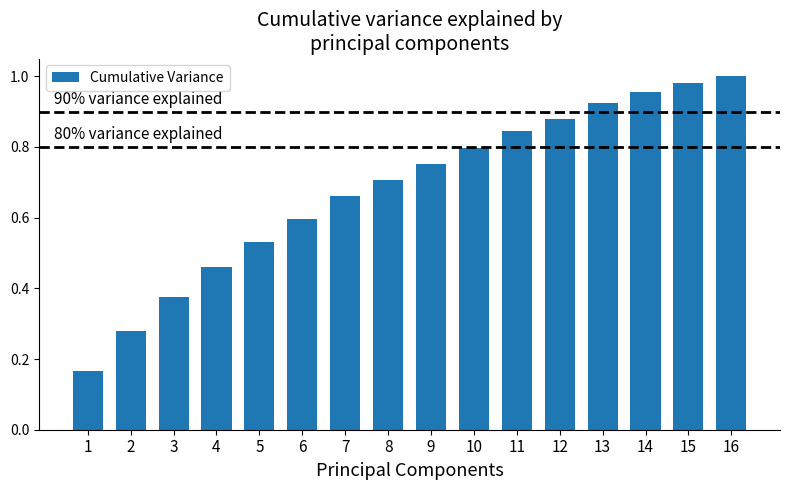

Between 10 and 1, which is larger?

10